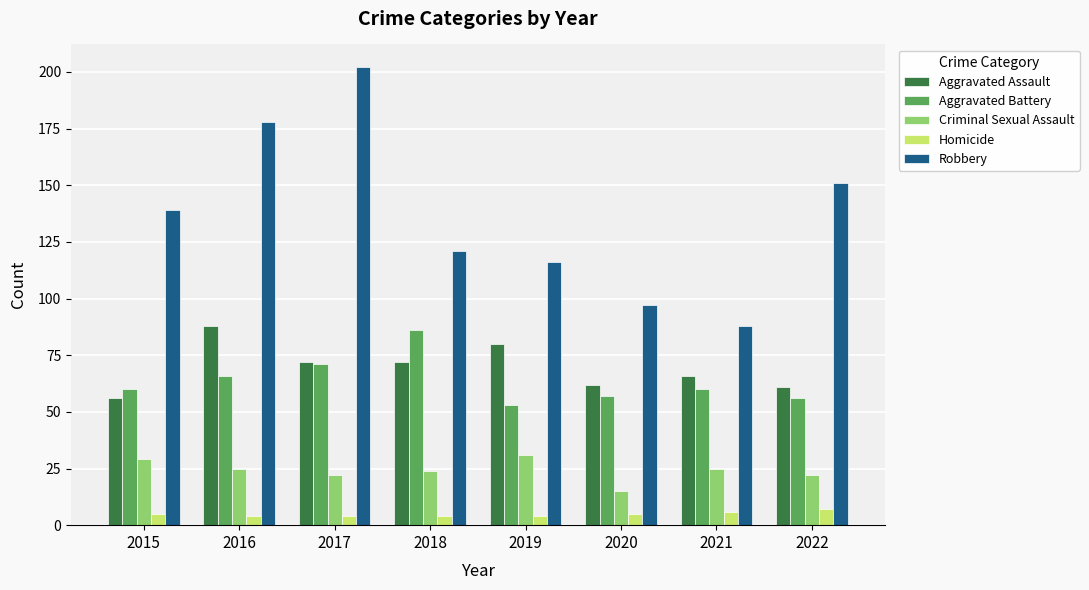

What is the total value across all series at 2019?

284